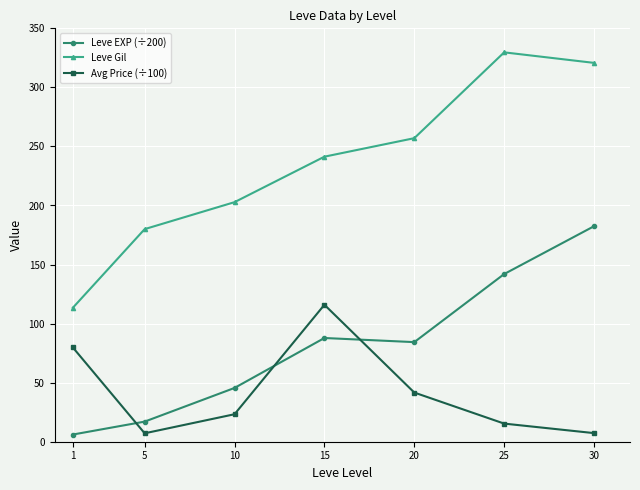

What is the average value of the Leve Gil series?

235.0